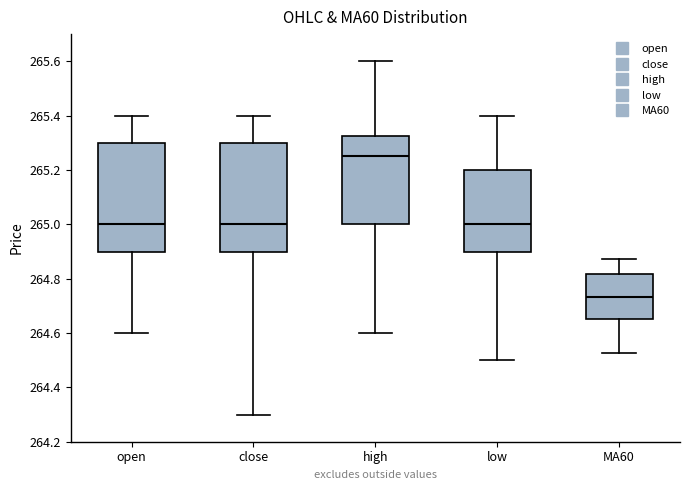

Where does the upper whisker of the box for high end on the y-axis? The values are not printed on the chart, so give them approximately, as read against the axis.

265.60